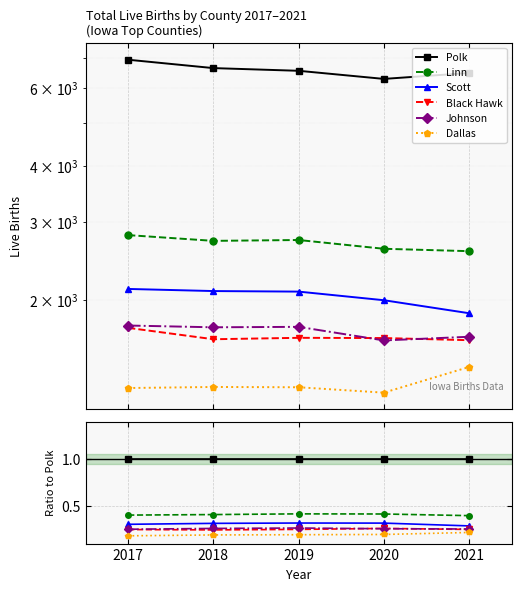

How many Linn values are between 0 and 1?

5